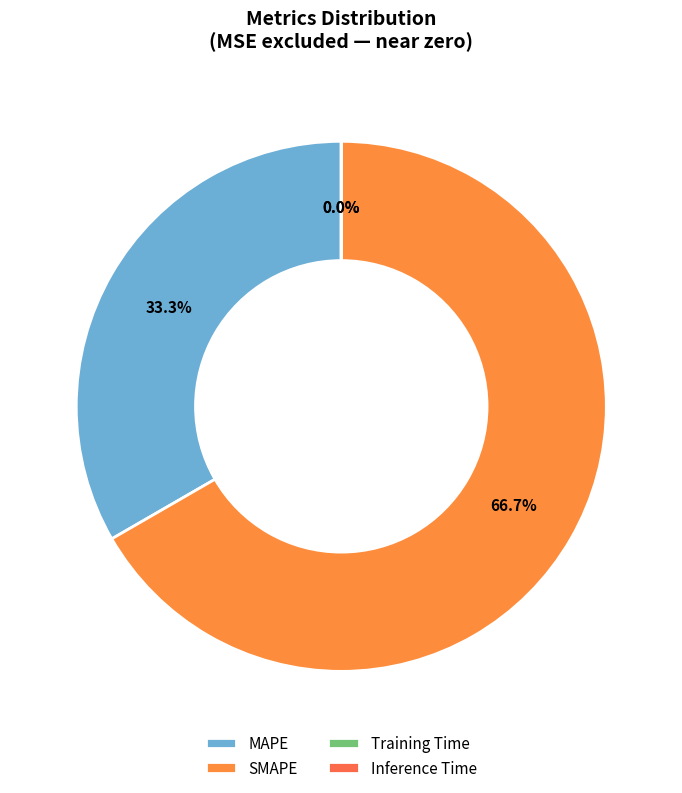

Between Training Time and Inference Time, which is larger?

Training Time